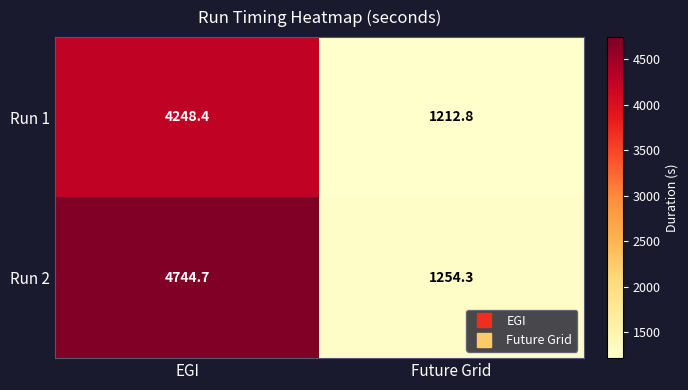

Between EGI and Future Grid, which series saw the biggest shift?

Run 2